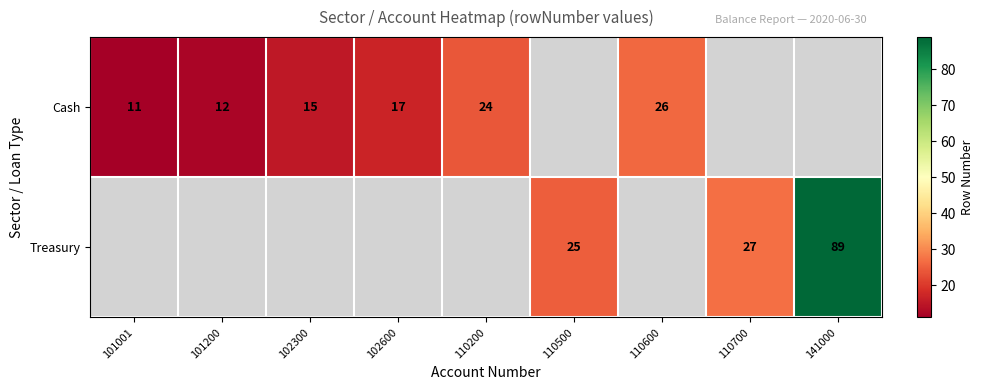

Which category has the lowest value across all series?

101001